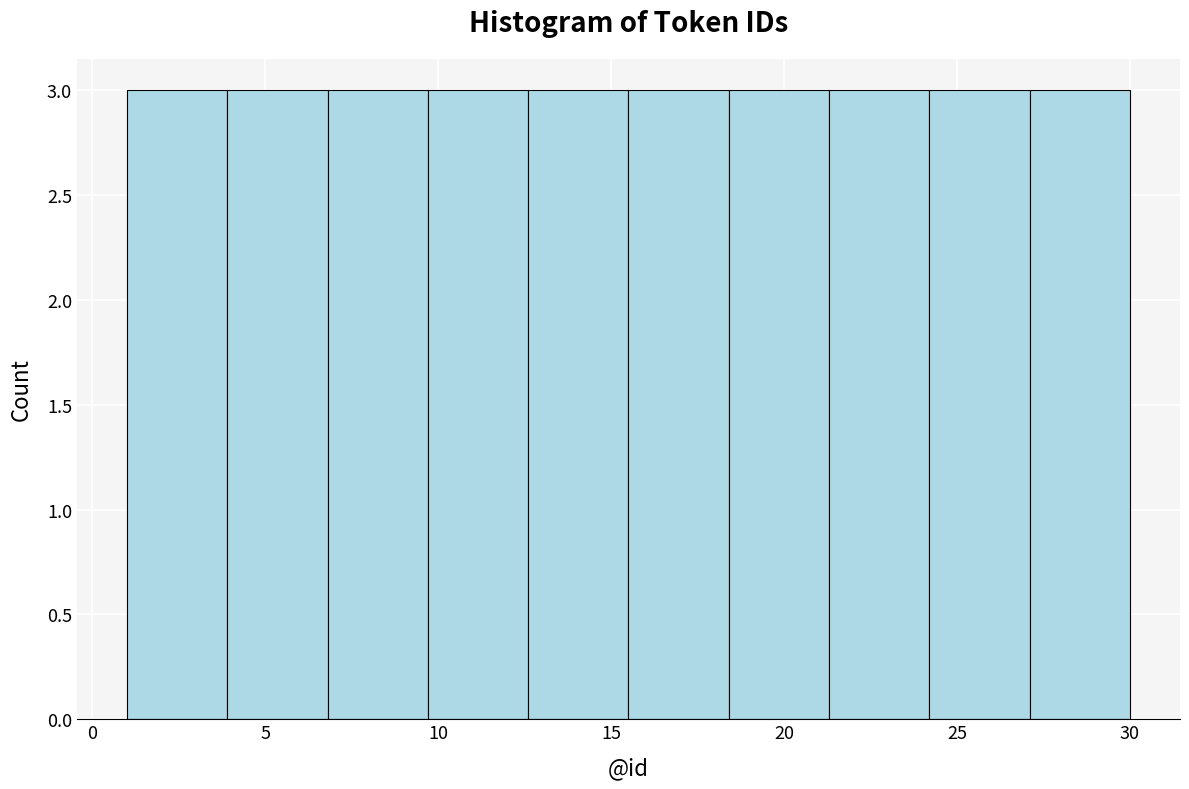

What is the height of the bar covering 12.6 to 15.5 on the x-axis? Neither the bar edges nor the heights are printed on the chart, so give them approximately, as read against the axes.

3